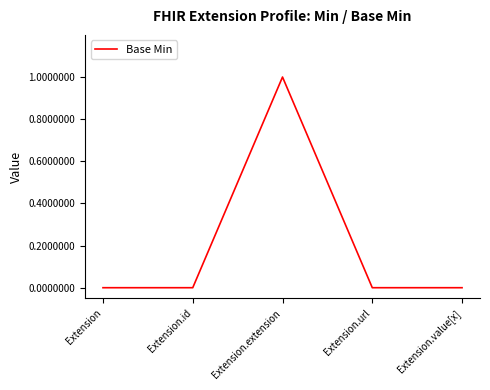

Count the number of categories in the chart.

5